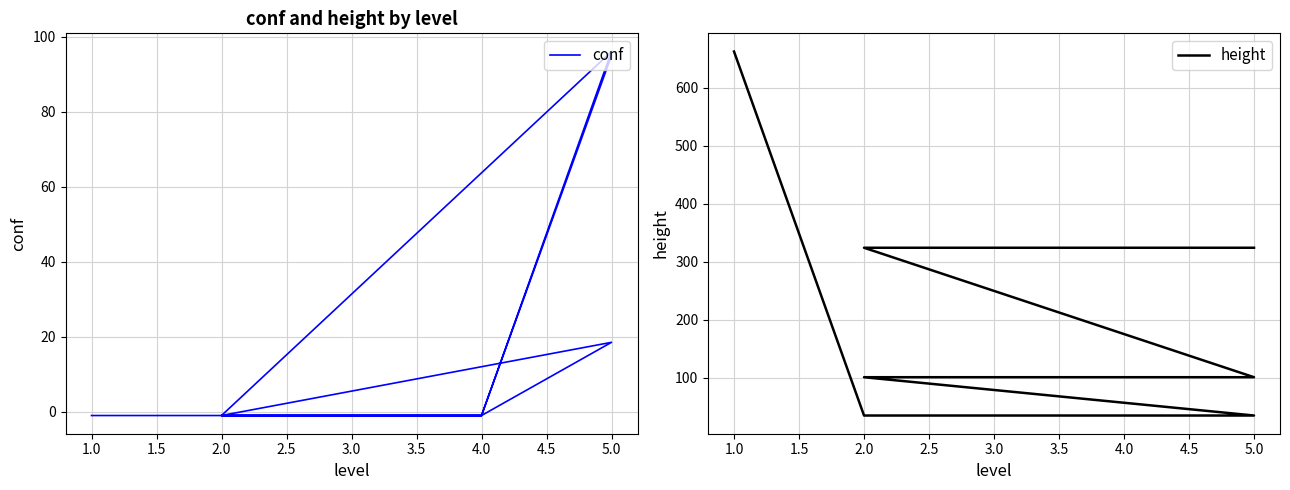

What is the label of the 8th point from the right?

2.0